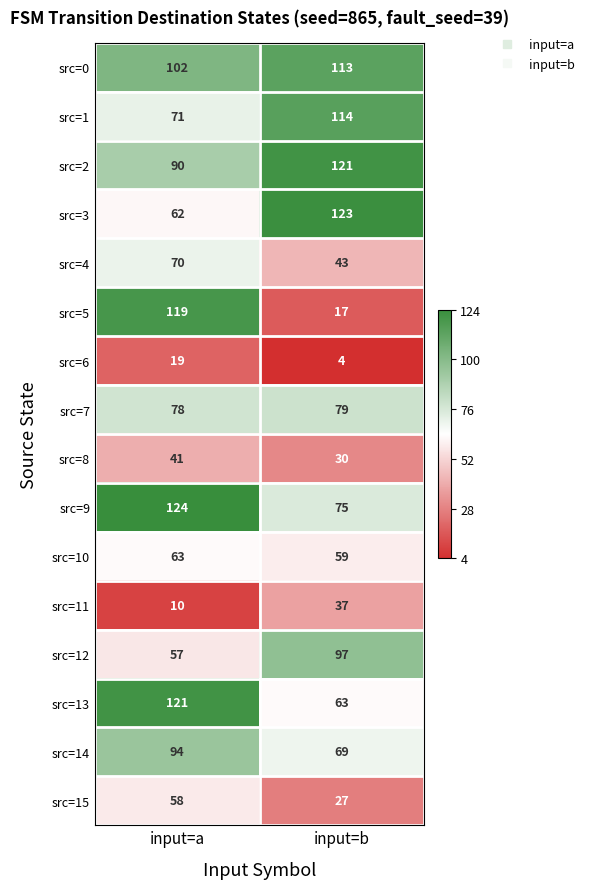

Read the src=8 value at input=a, to the nearest 5.

40